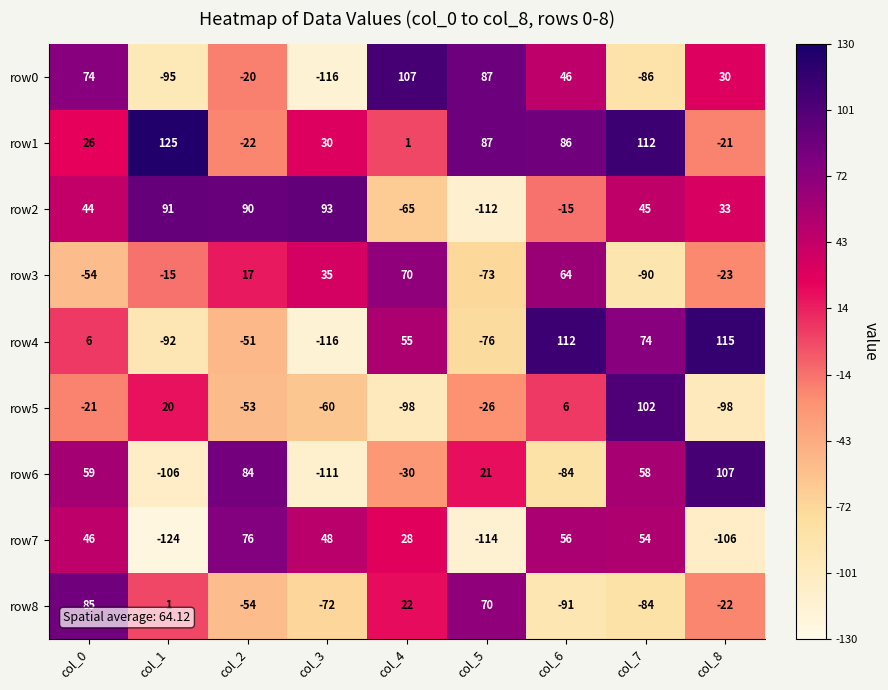

List the labels in order of row3 value, largest first.

col_4, col_6, col_3, col_2, col_1, col_8, col_0, col_5, col_7